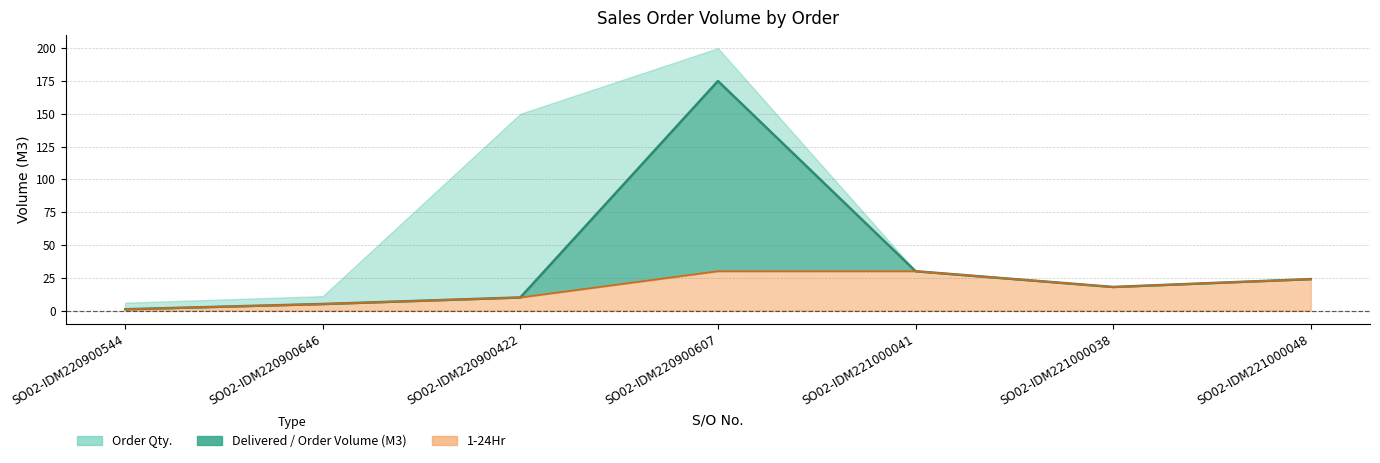

Is it true that 1-24Hr equals 1 at SO02-IDM220900544?

False